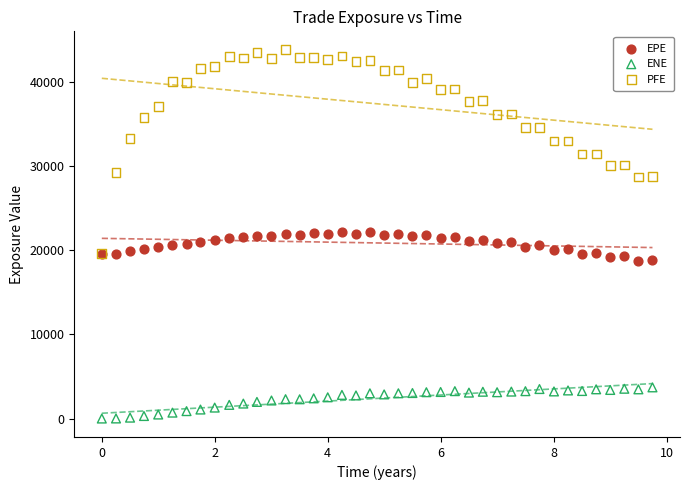

Which series contains the highest Y value?

PFE